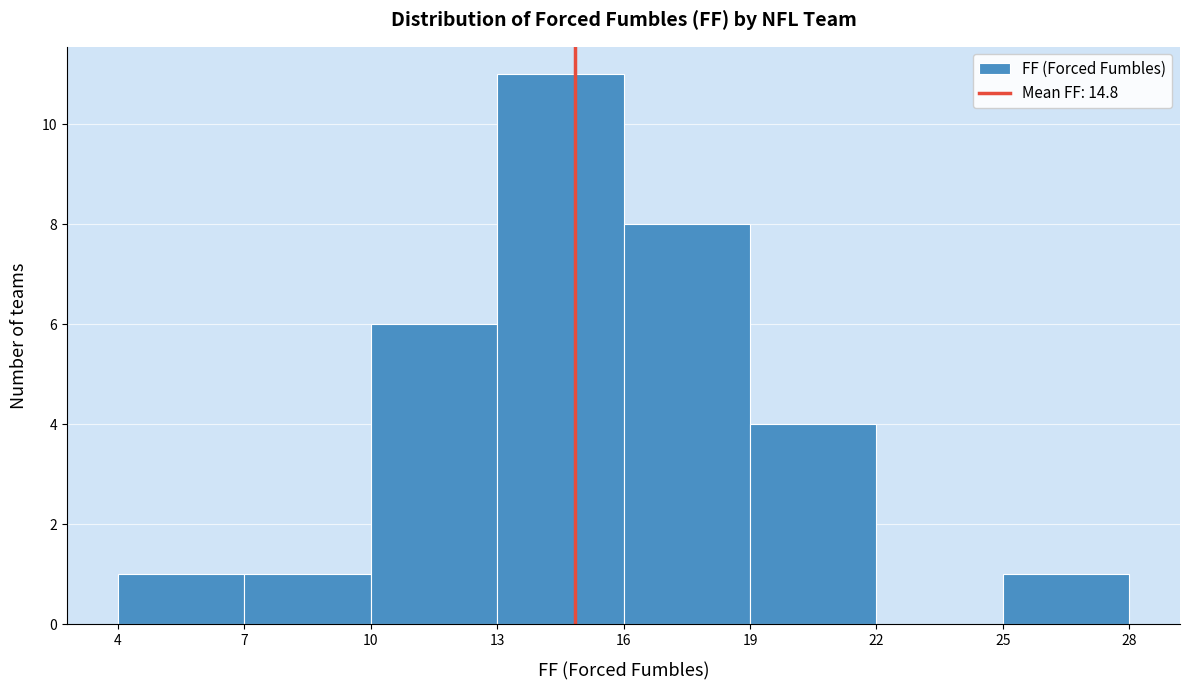

Reading left to right, transcribe this chart: for each bar, give the range it covers on the x-axis and its height. The values are not printed on the chart, so give them approximately, as read against the axis.

4 to 7: 1
7 to 10: 1
10 to 13: 6
13 to 16: 11
16 to 19: 8
19 to 22: 4
22 to 25: 0
25 to 28: 1